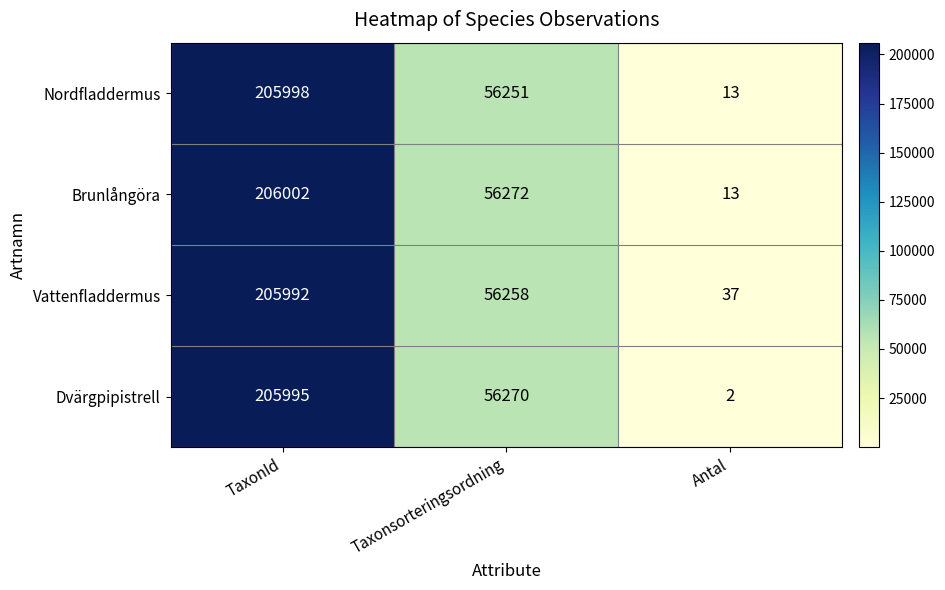

Is it true that Brunlångöra equals 56272 at Taxonsorteringsordning?

True